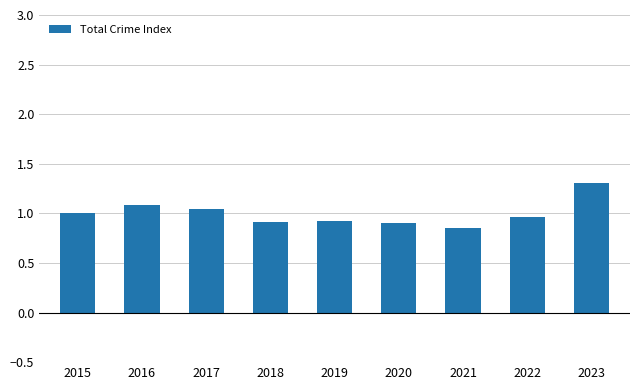

True or false: the data shows 0.4 at 2021.

False